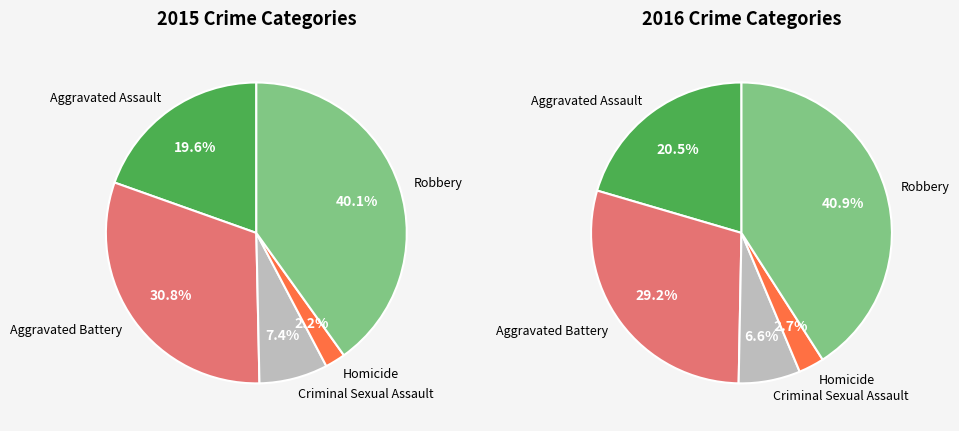

To the nearest percent, what is the average slice percentage?

20%